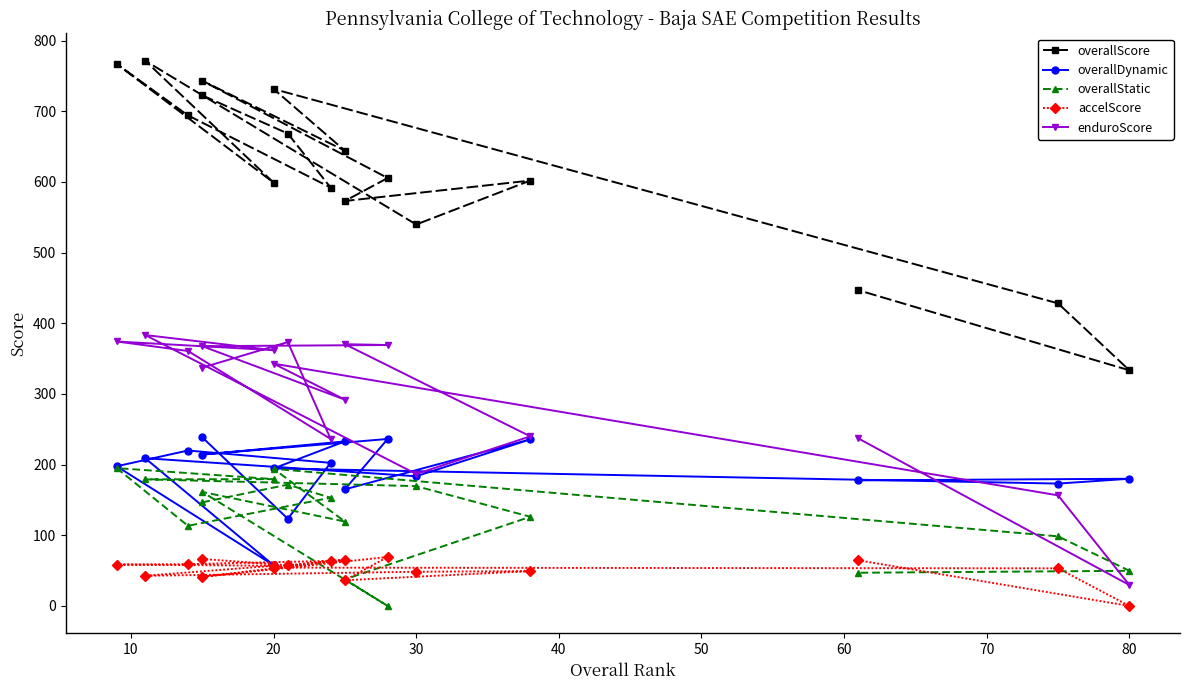

What are all the series names shown in the legend?

overallScore, overallDynamic, overallStatic, accelScore, enduroScore